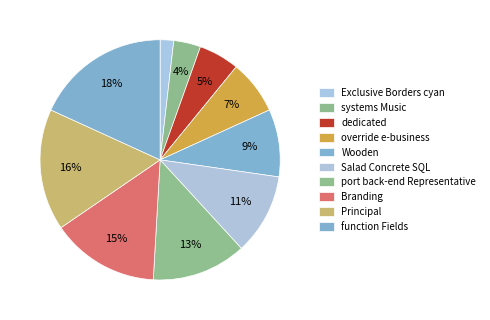

To the nearest percent, what is the difference between the Salad Concrete SQL and systems Music slice percentages?

7%